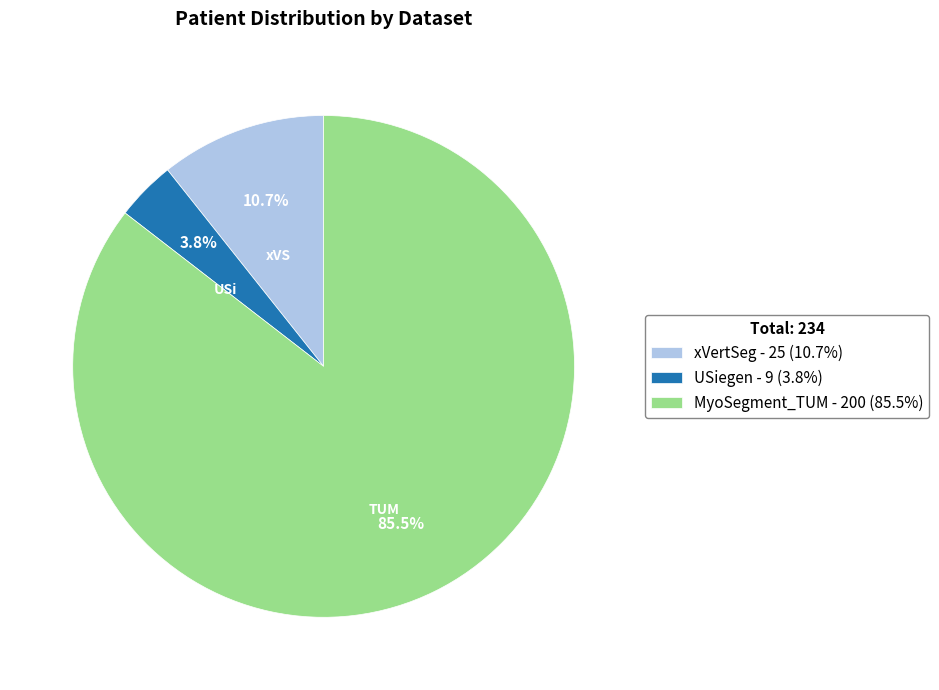

How many slices are in this pie chart?

3